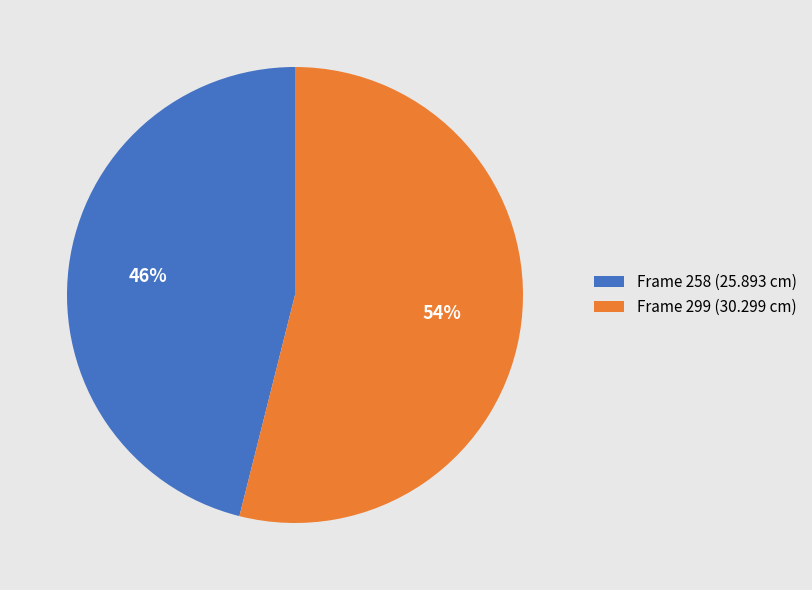

Is there a majority slice in this chart?

Yes